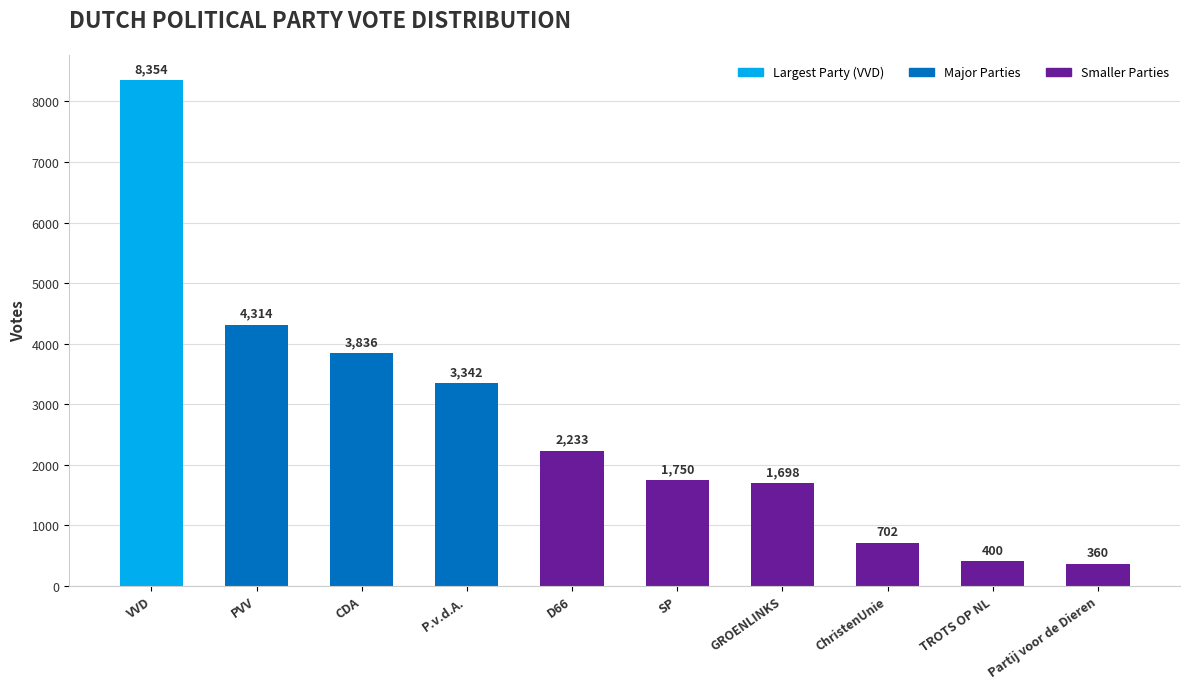

Are the bars grouped side by side (vs. stacked)?

No